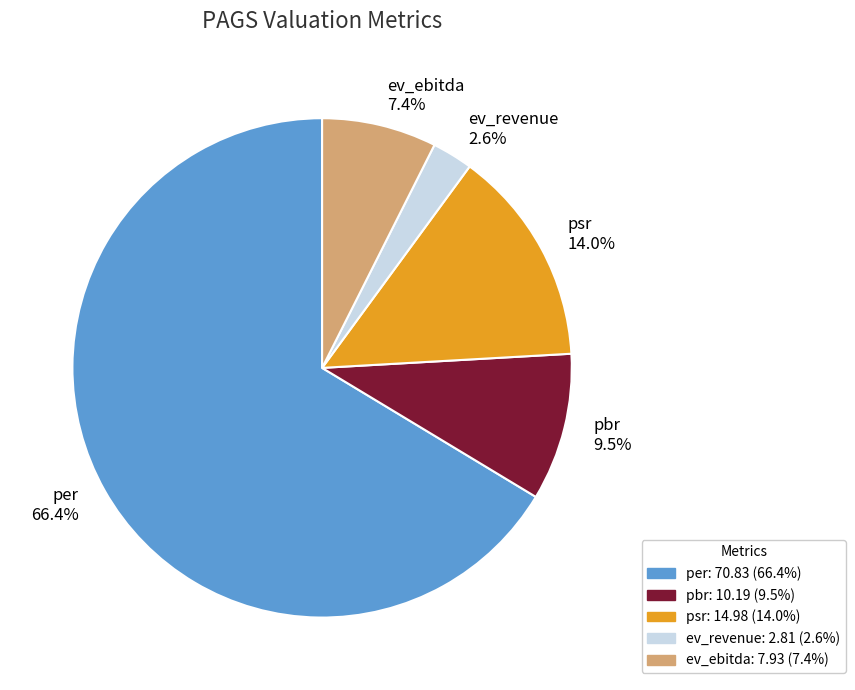

How many segments does this pie chart have?

5